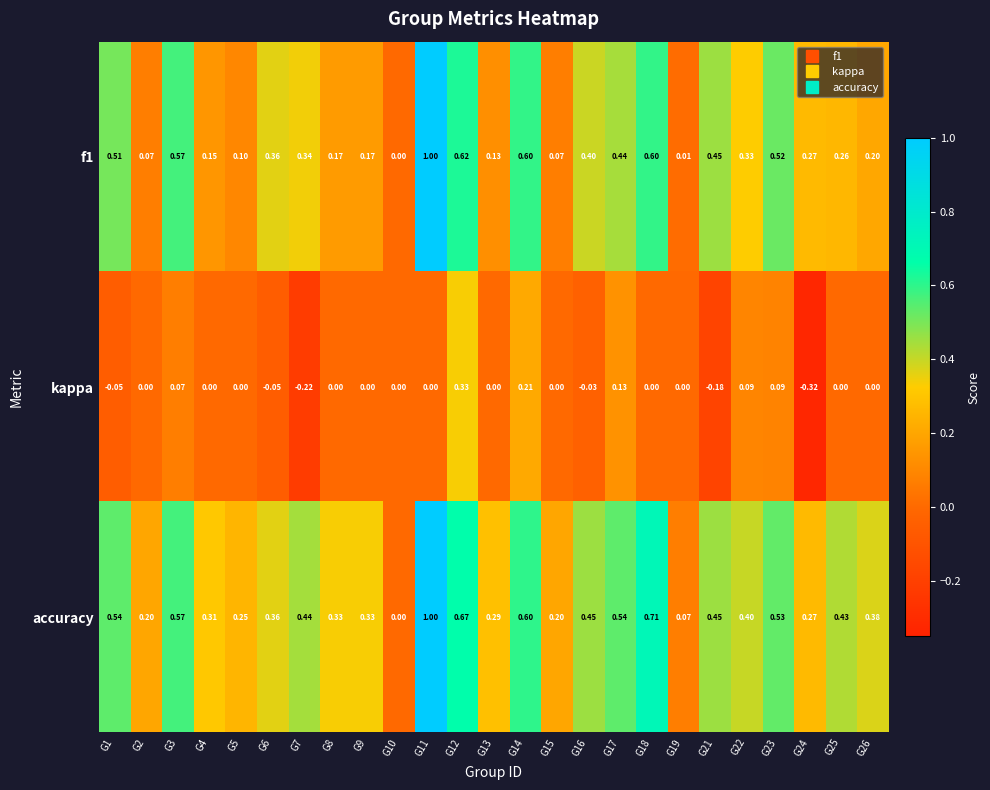

Is the value of accuracy at G17 greater than the value of f1 at G4?

Yes